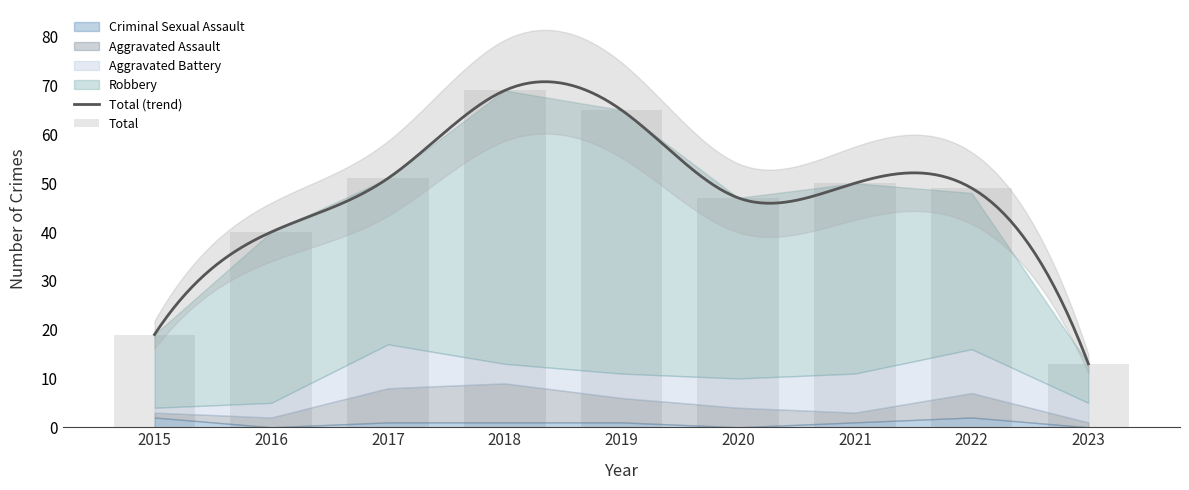

Count the Aggravated Assault values in the range 2 to 5.

5